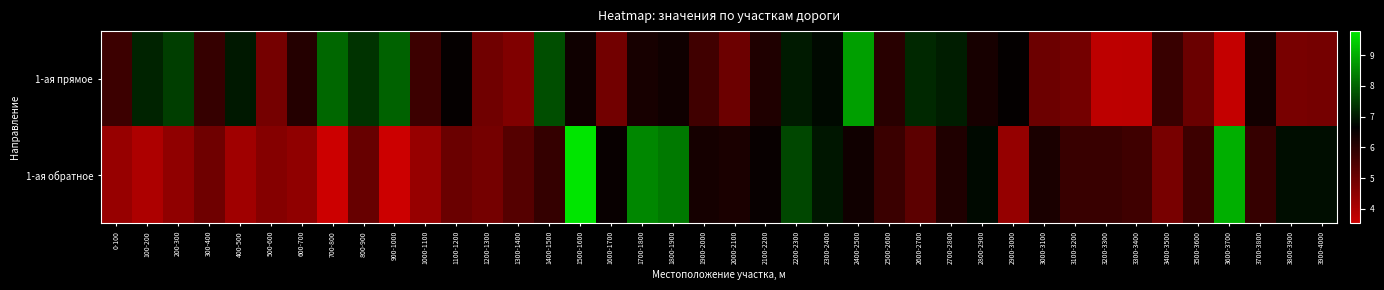

At how many categories does at least one series exceed 4?

40